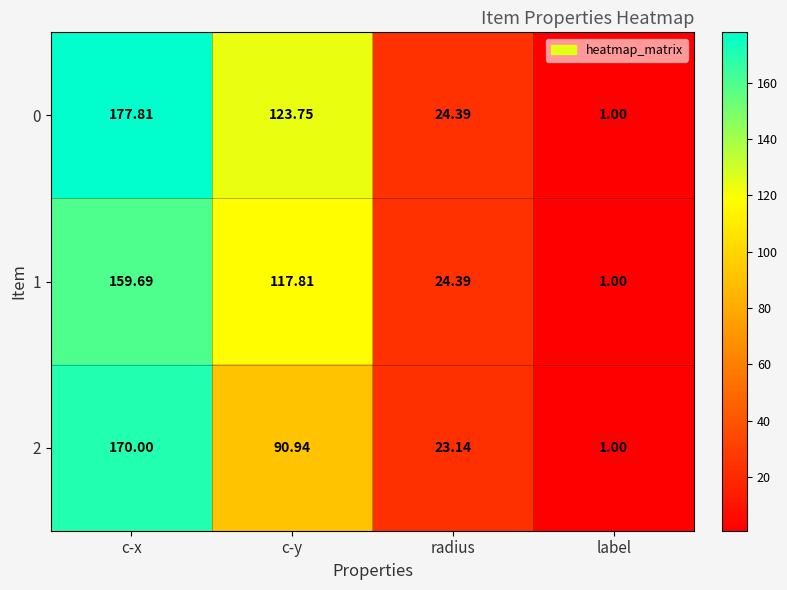

Which category has the highest value in the 2 series?

c-x